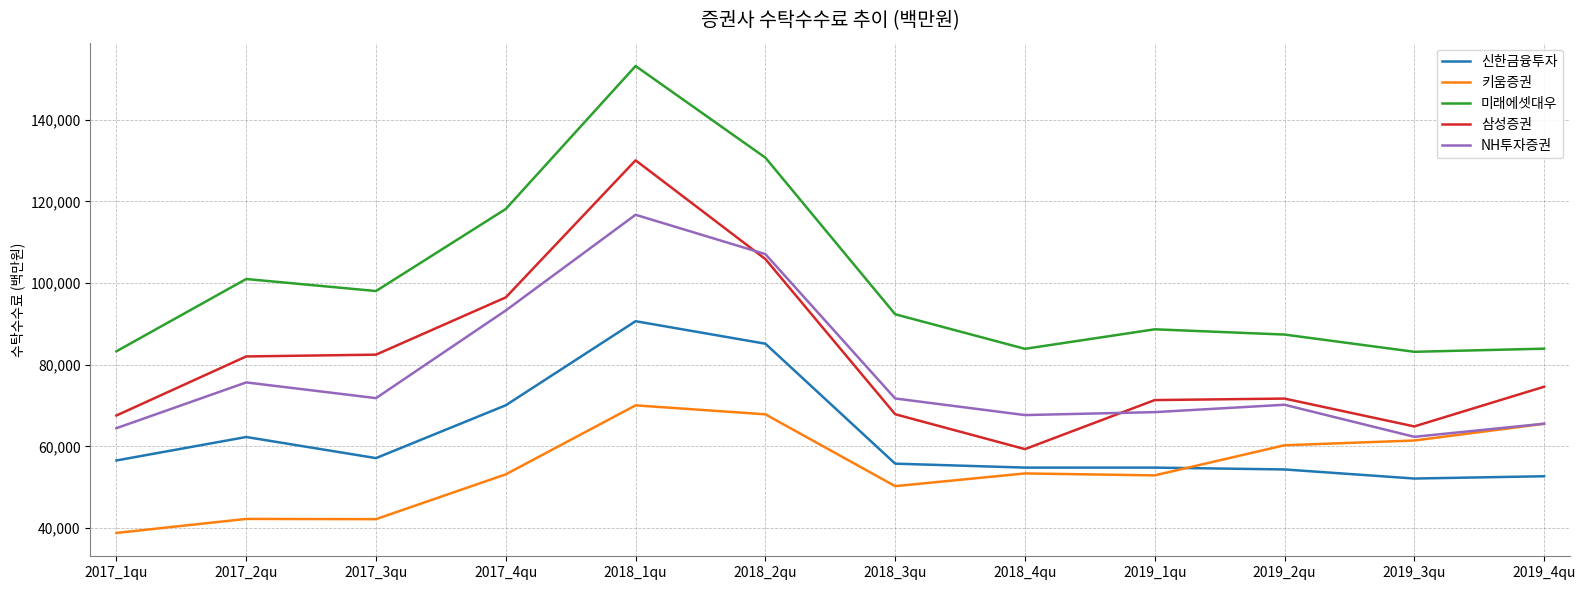

True or false: 삼성증권 and 미래에셋대우 intersect in this chart.

False